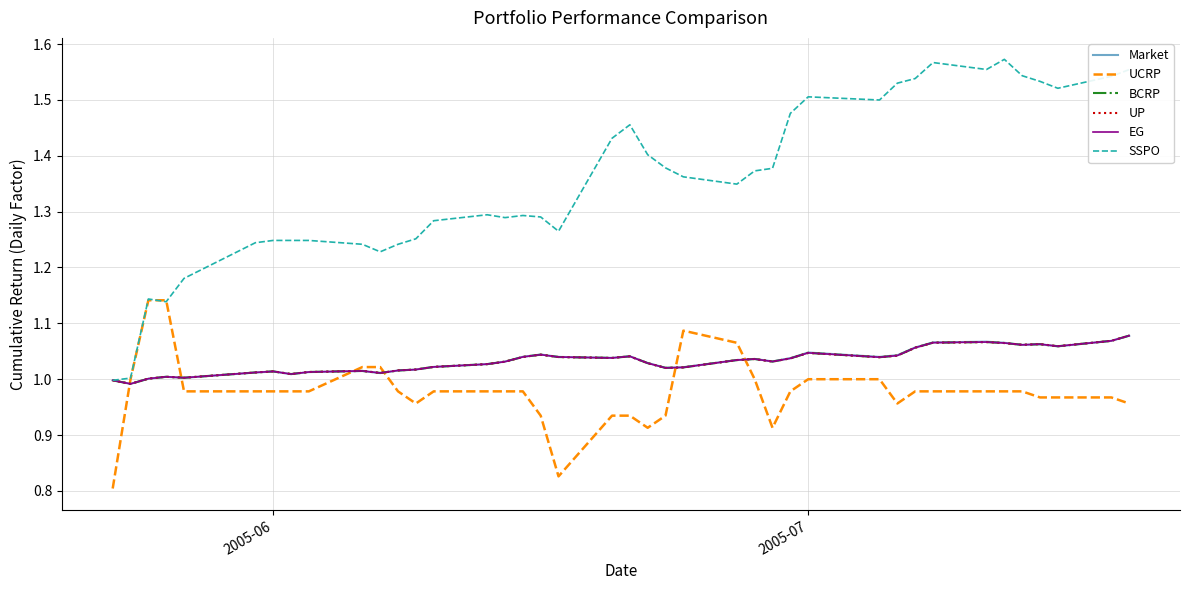

What is the minimum value for SSPO?

1.0